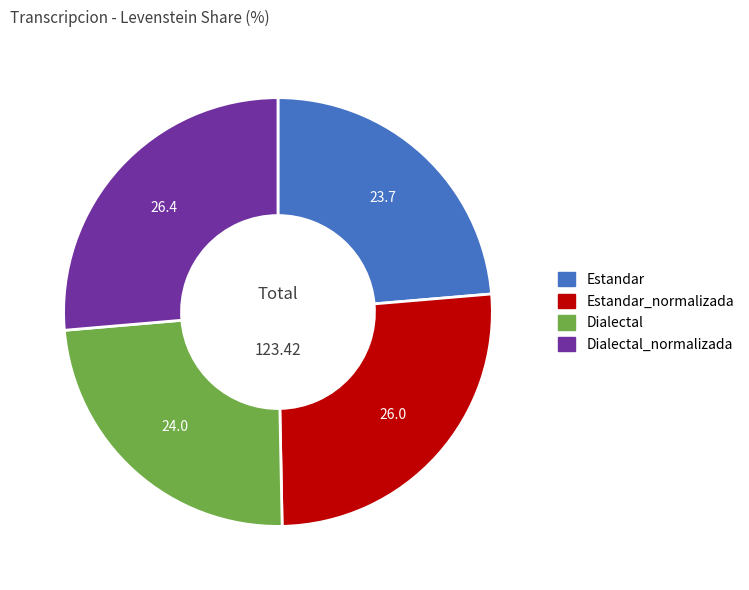

Is there any slice that represents more than half of the pie?

No